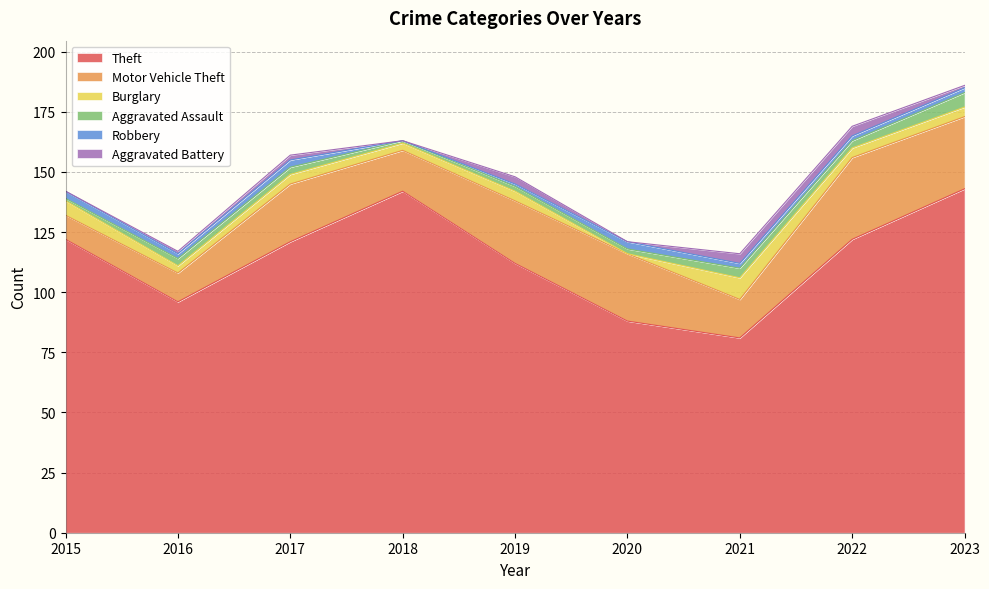

How many times do Aggravated Battery and Robbery cross each other?

3